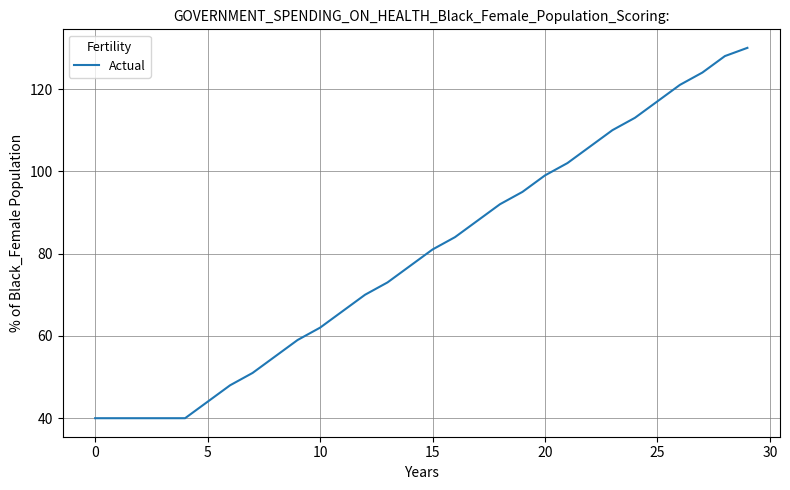

What is the smallest value displayed?

40